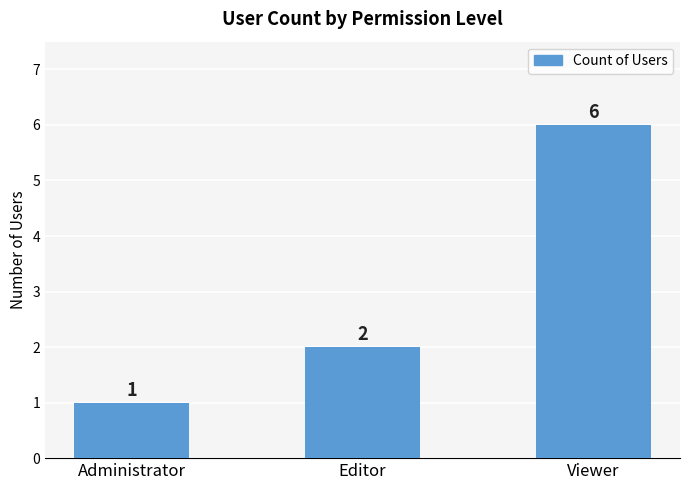

What is the ratio of the value at Administrator to the value at Editor?

0.5